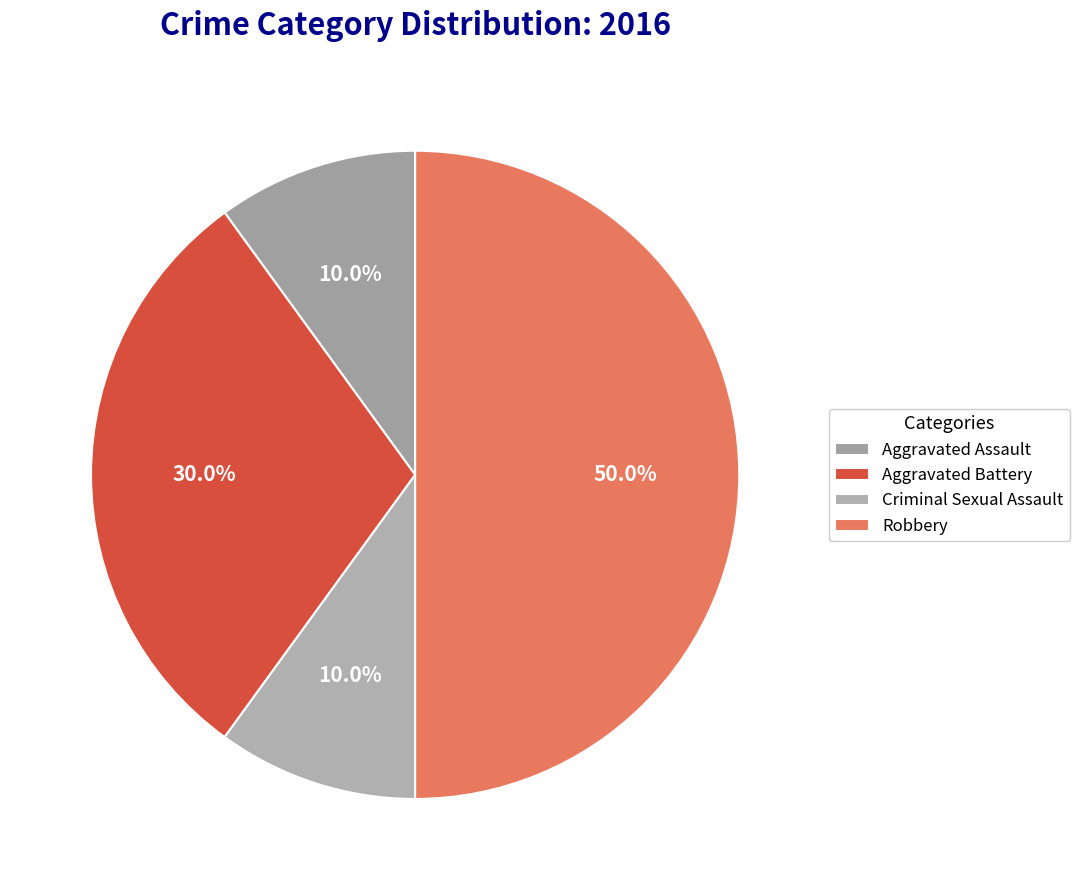

The Criminal Sexual Assault slice represents 10% of the pie. True or false?

True